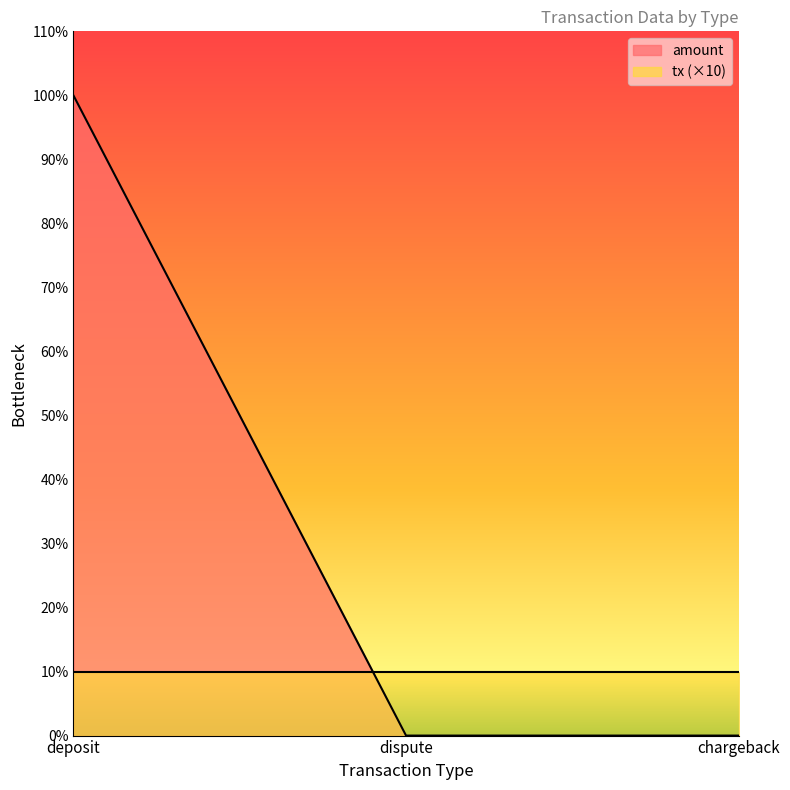

Rank the categories by value from lowest to highest.

dispute, chargeback, deposit